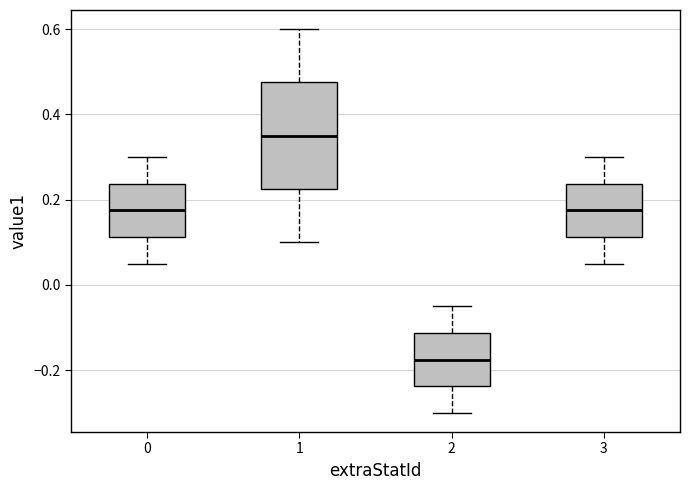

Comparing the boxes themselves (not the whiskers), which one is the tallest?

1